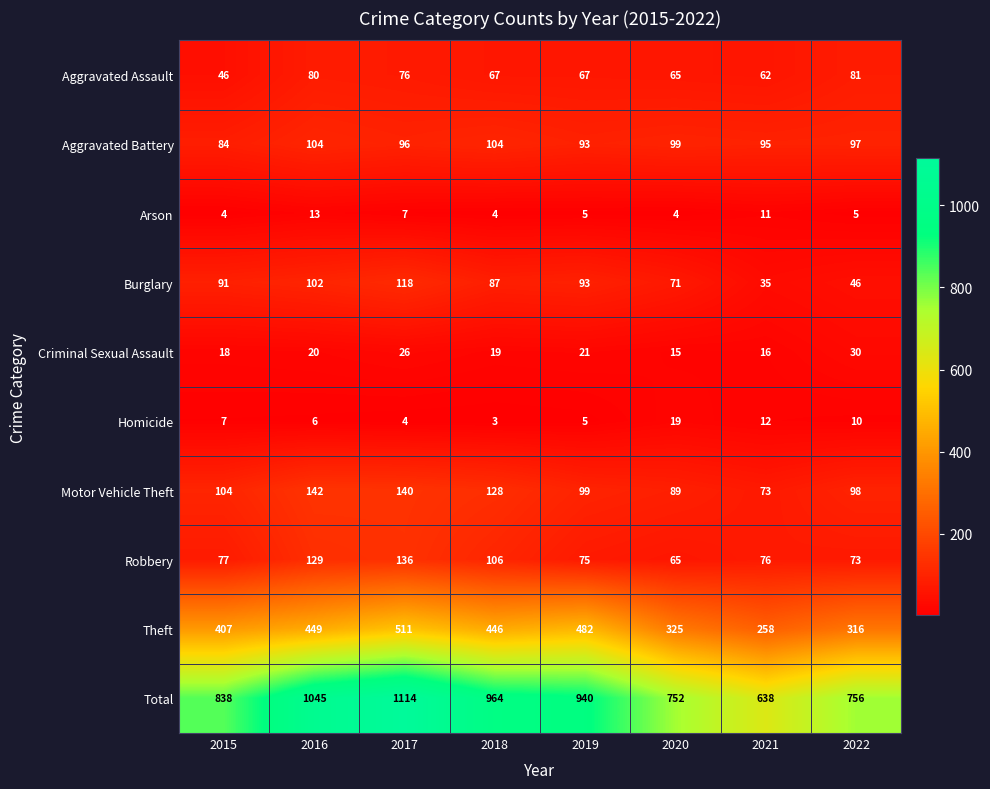

What is the difference between the maximum and second lowest values in the Burglary series?

72